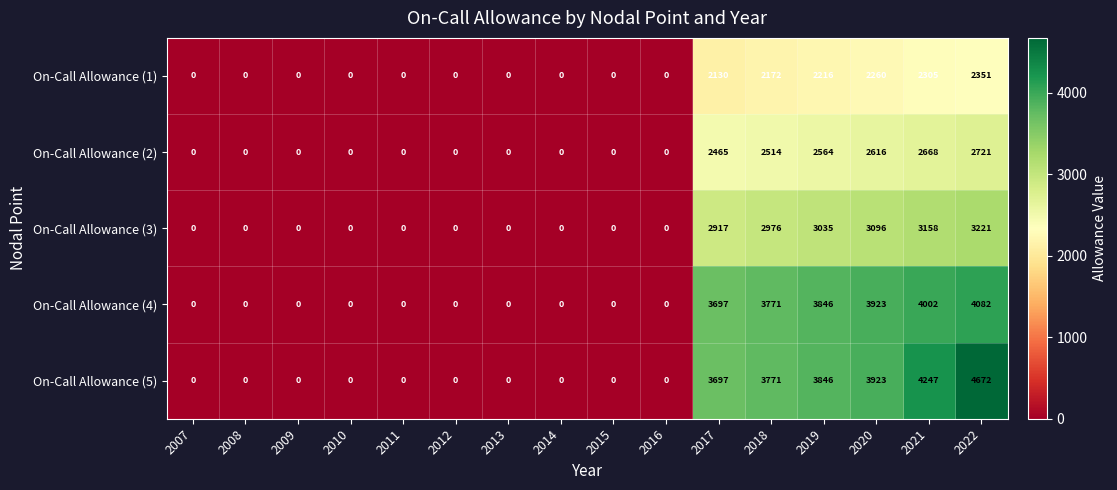

Rank the series by their maximum value, from highest to lowest.

On-Call Allowance (5), On-Call Allowance (4), On-Call Allowance (3), On-Call Allowance (2), On-Call Allowance (1)